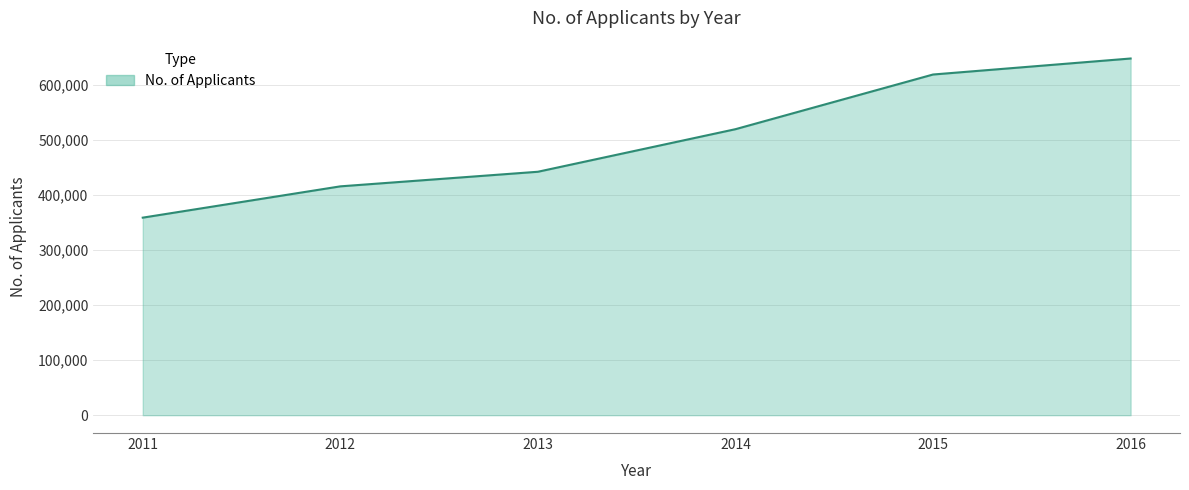

What is the average value?

500408